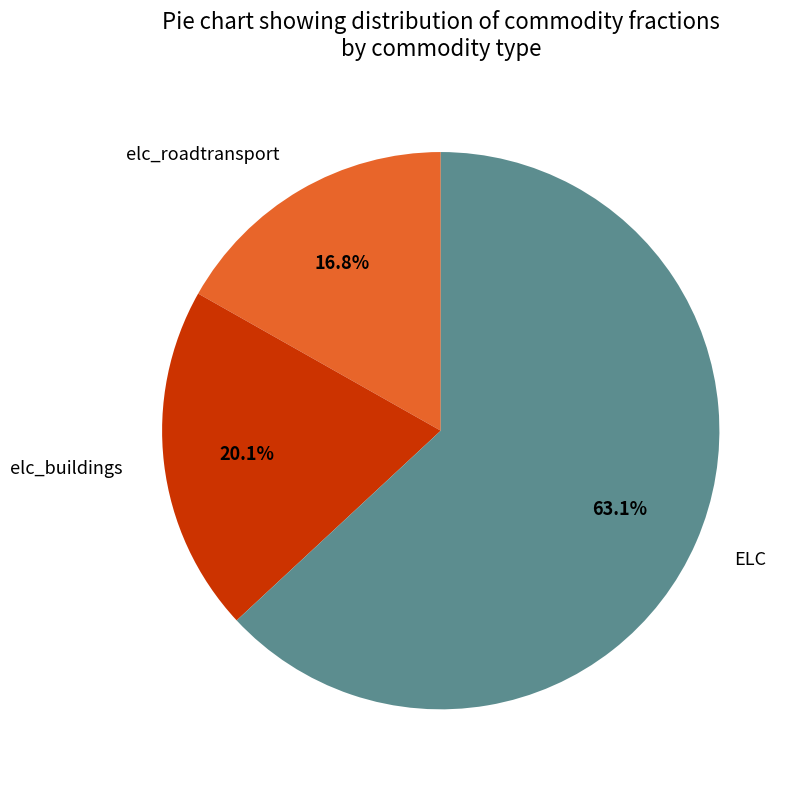

The elc_buildings slice represents 27% of the pie. True or false?

False